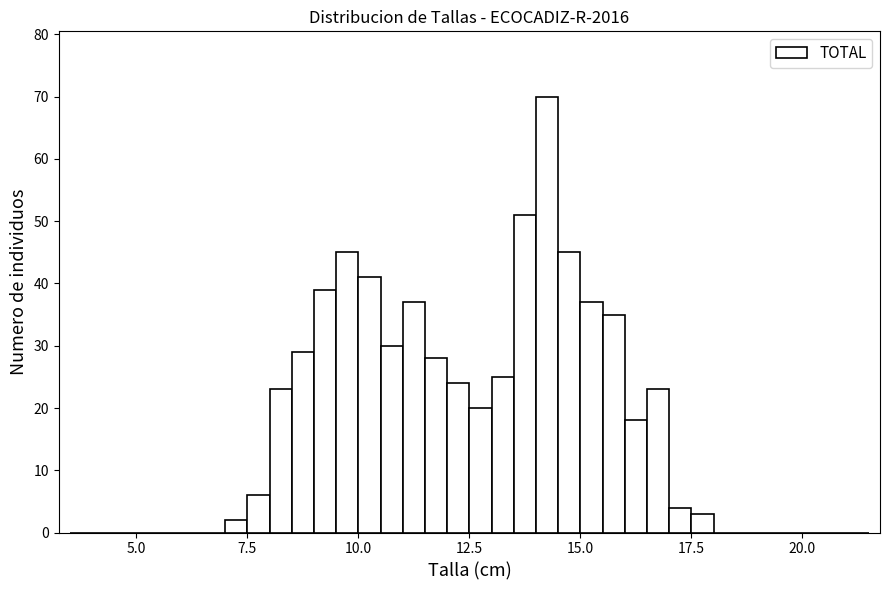

Around what value on the x-axis is the tallest bar? Give the approximate position of its centre, as read against the axis.

14.5